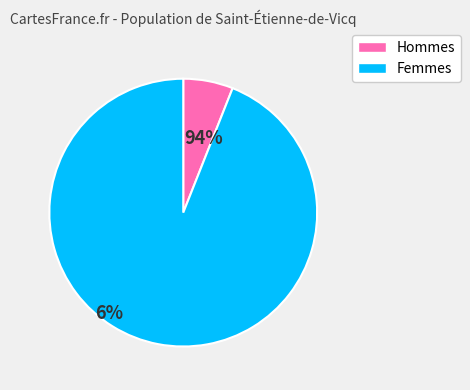

Does 2 account for over 50% of the chart?

No